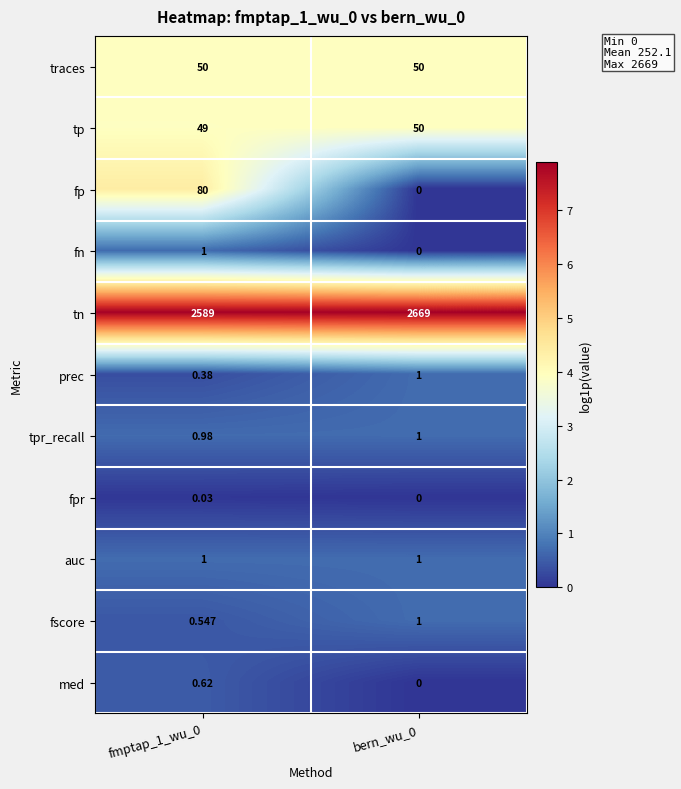

Is the value of auc at fmptap_1_wu_0 greater than the value of fp at fmptap_1_wu_0?

No